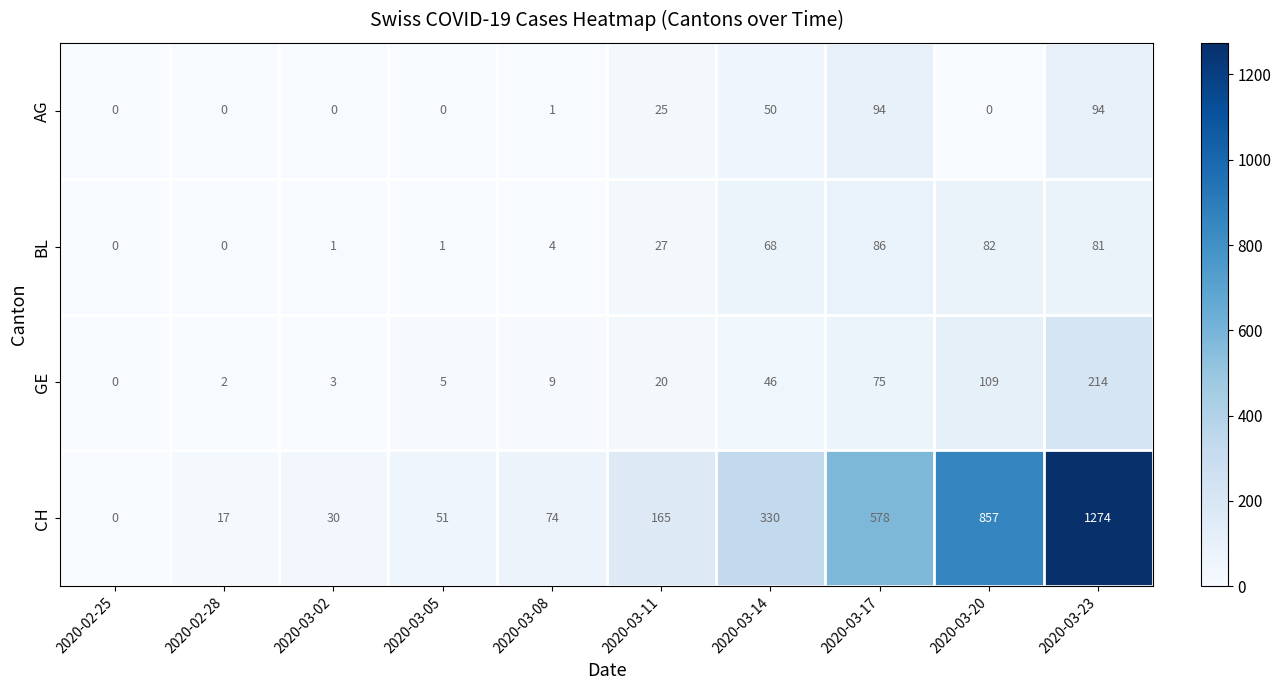

Which series changed the most between 2020-03-17 and 2020-03-23?

CH